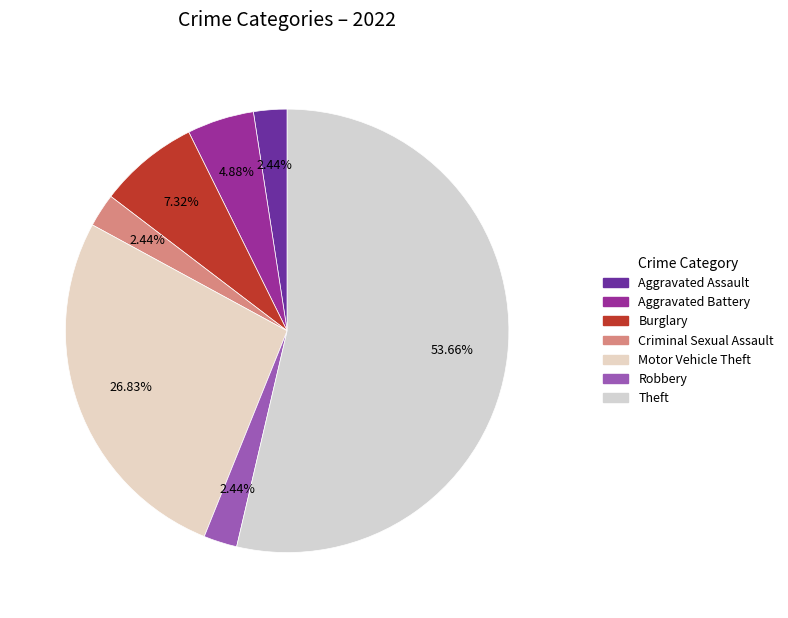

Count the number of slices in the pie.

7